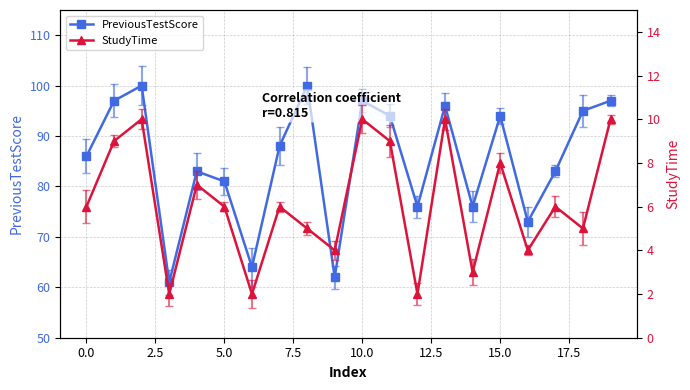

List the series in order of their overall mean, highest first.

PreviousTestScore, StudyTime